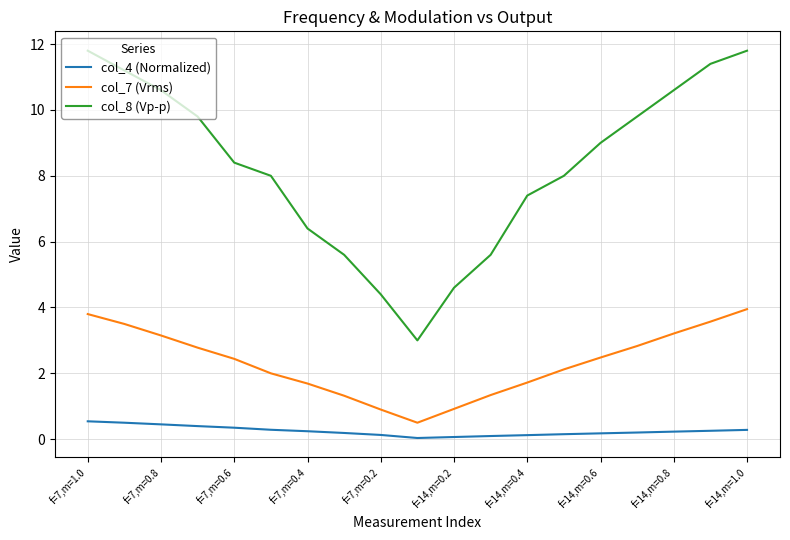

Which series has the widest spread of values?

col_8 (Vp-p)